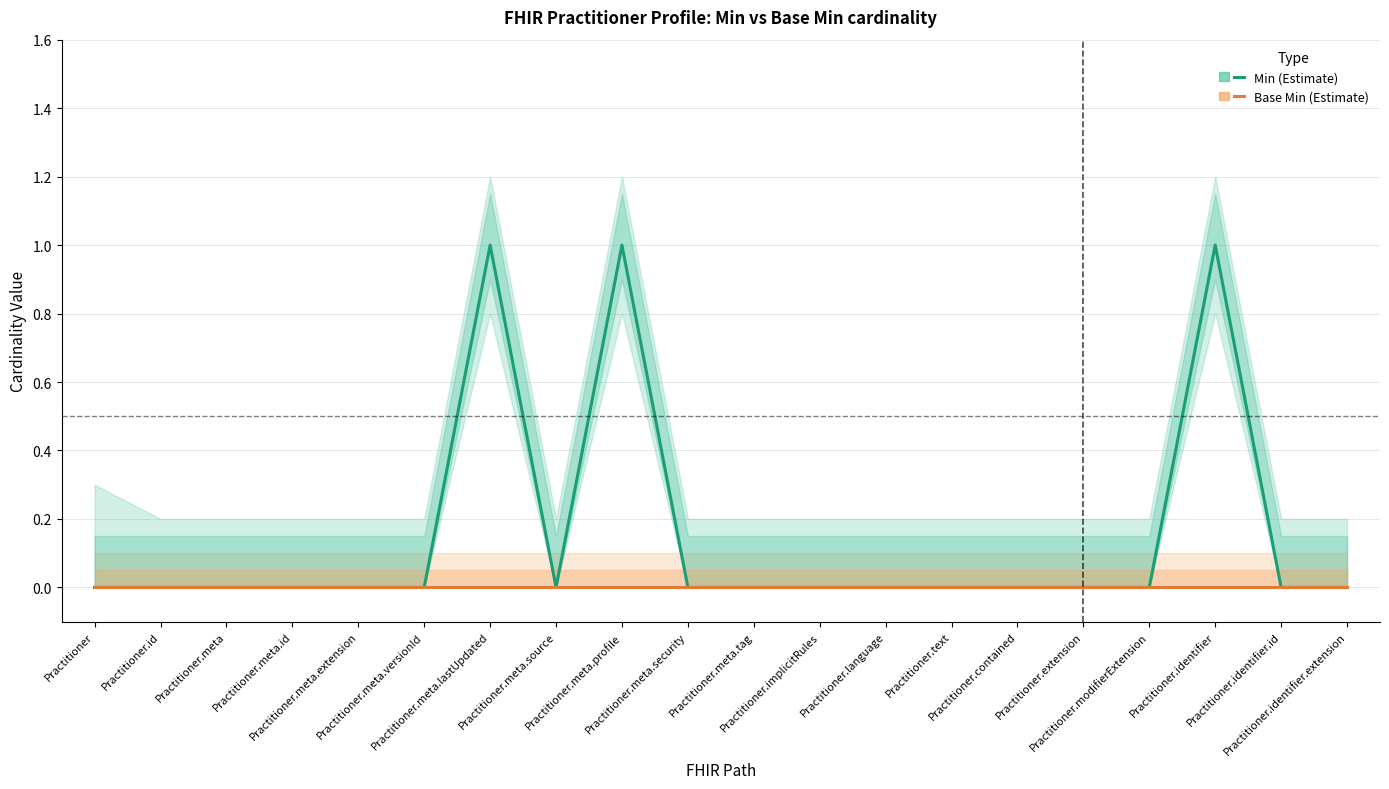

Which series has the largest range (max minus min)?

Min (Estimate)